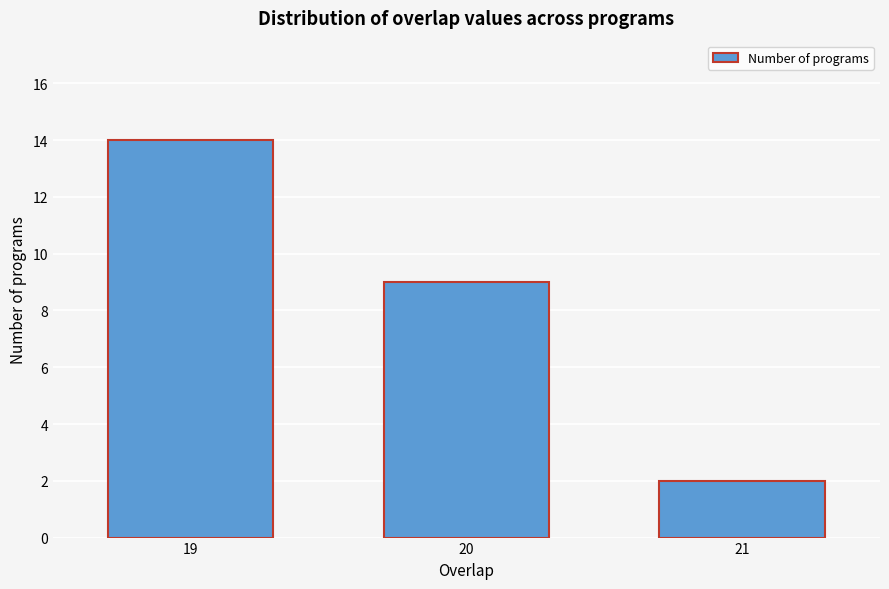

Reading left to right, extract all data points from this chart.

19=14	20=9	21=2